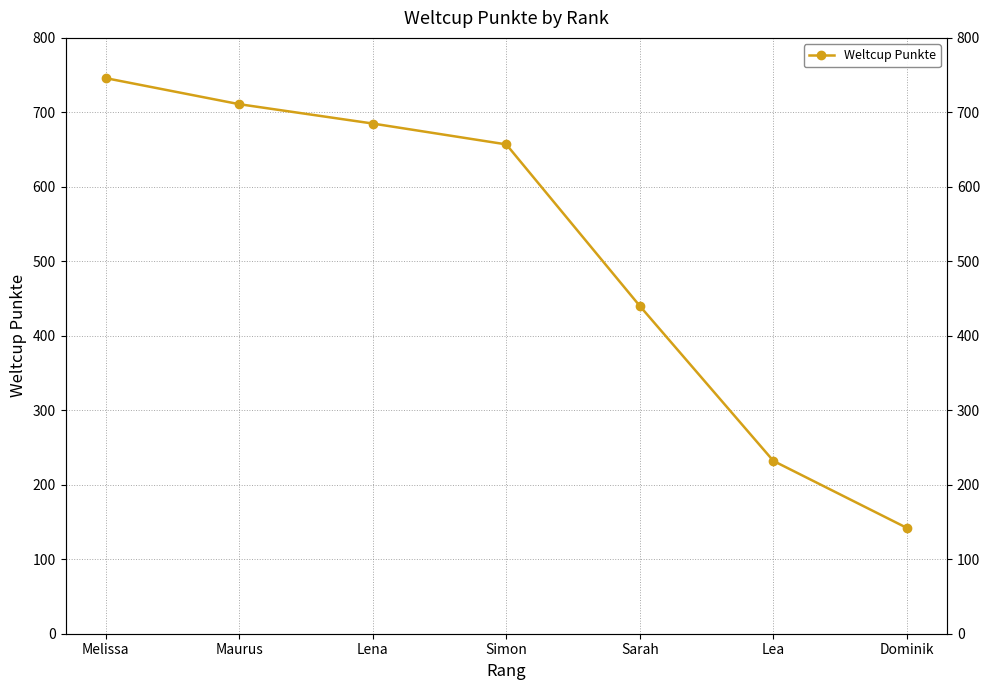

The value at Lea is 232. True or false?

True